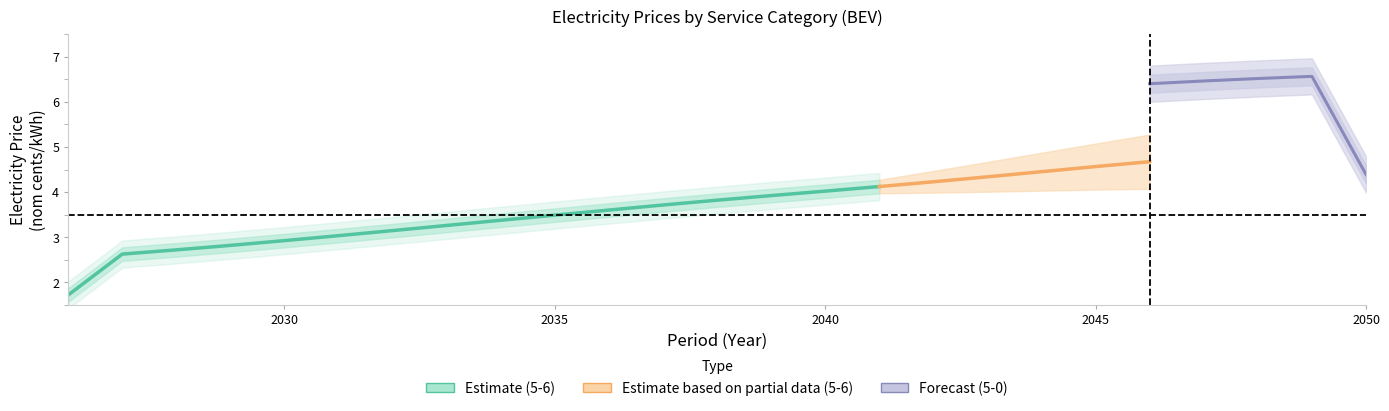

True or false: economy 5-0 (BEV) and economy 5-6 (BEV) cross at least once.

False